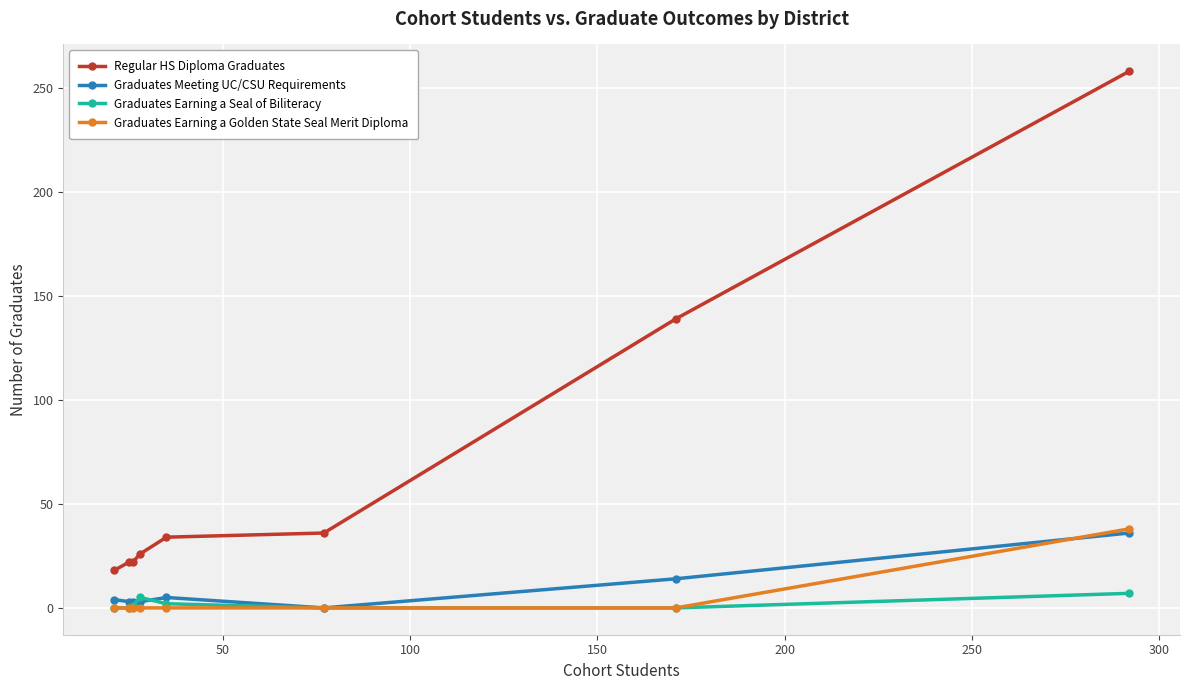

What is the difference between the maximum and minimum values in the Regular HS Diploma Graduates series?

240